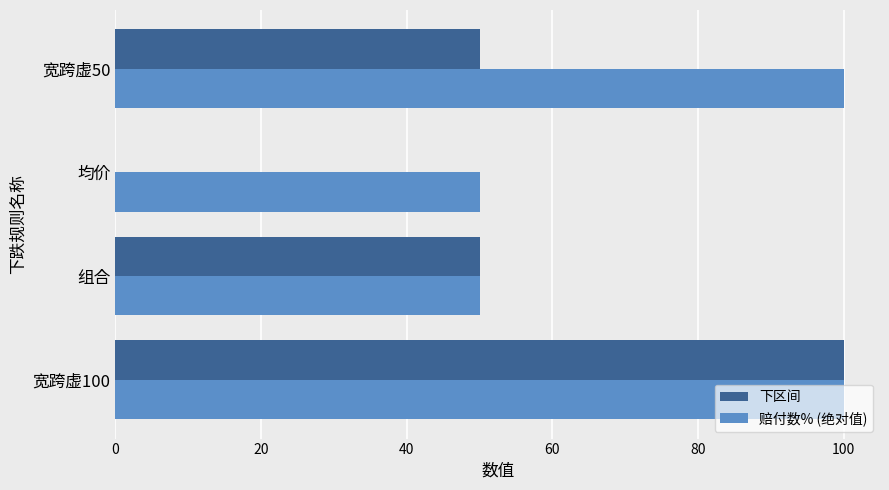

What value does the 赔付数% (绝对值) series have at 均价, to the nearest 5?

50